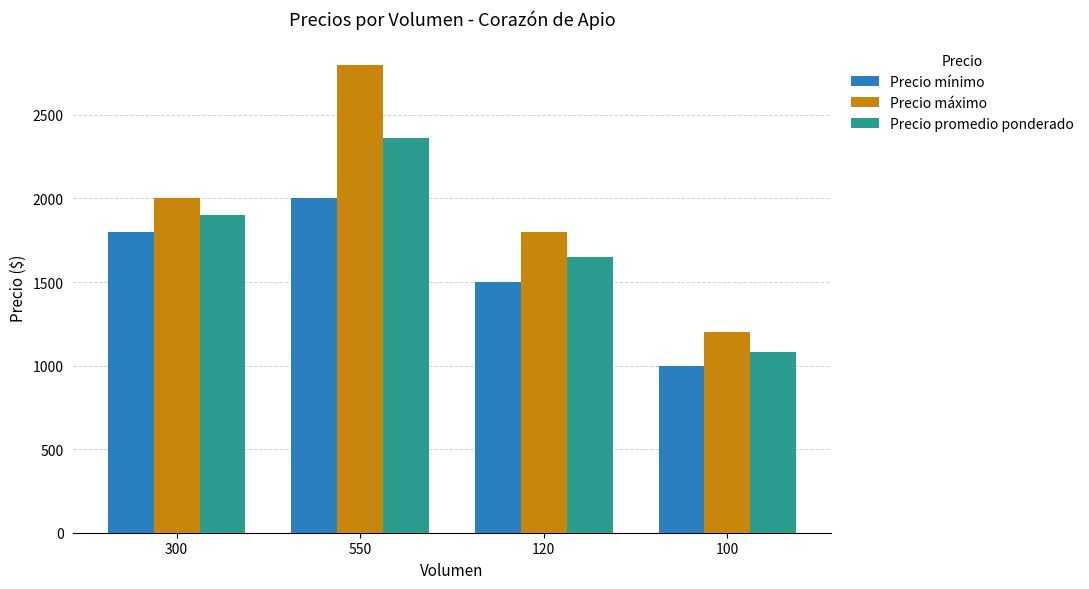

How many bars are there in total?

12